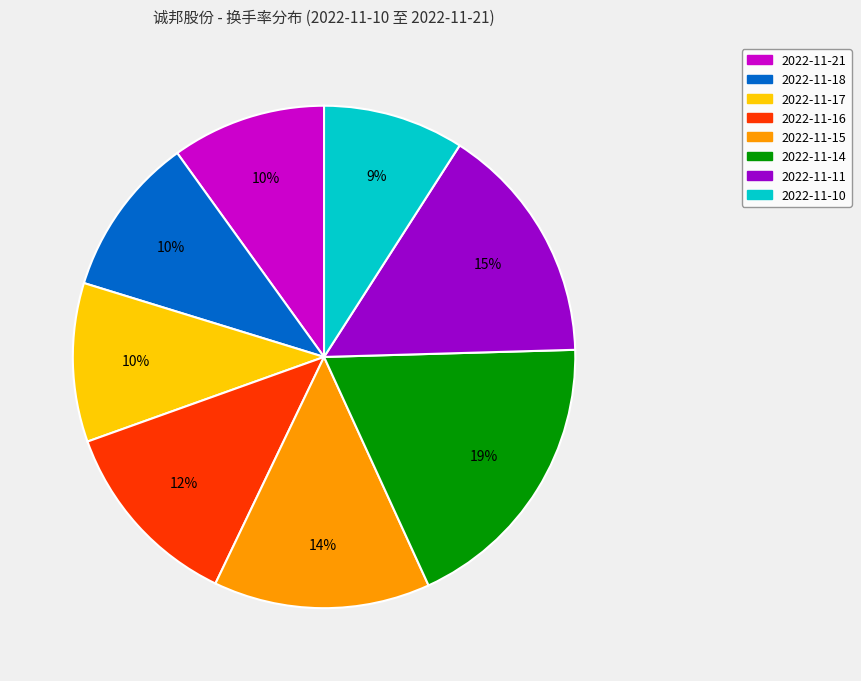

Is it true that 2022-11-14 is 5% of the pie?

False